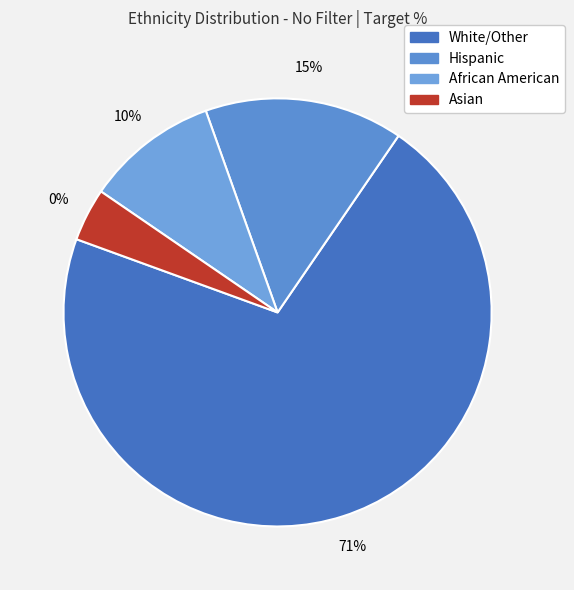

Approximately how many times larger is the value at Hispanic compared to African American?

1.5